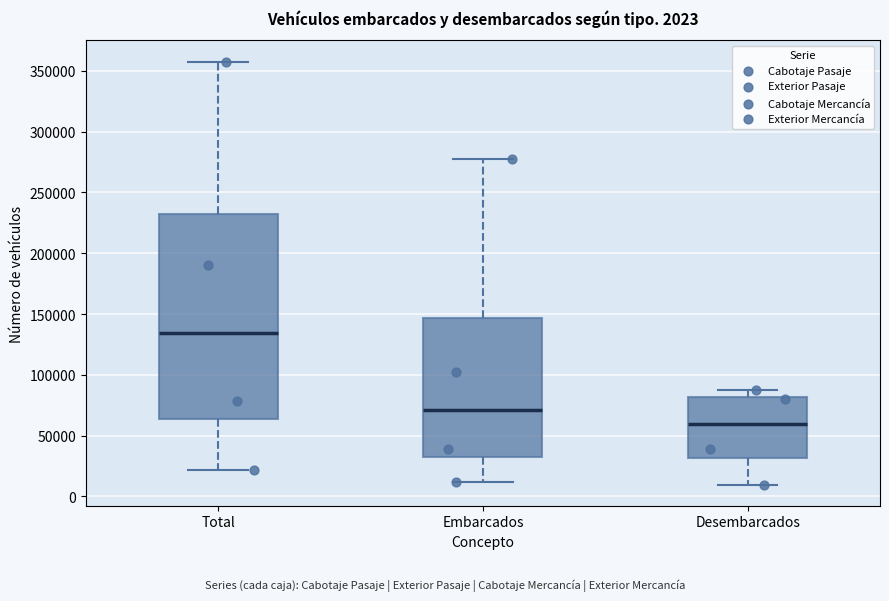

Which box's median line is the highest?

Total